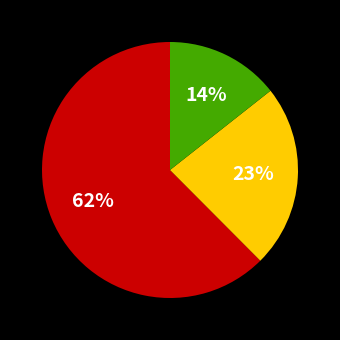

To the nearest percent, what is the average slice percentage?

33%